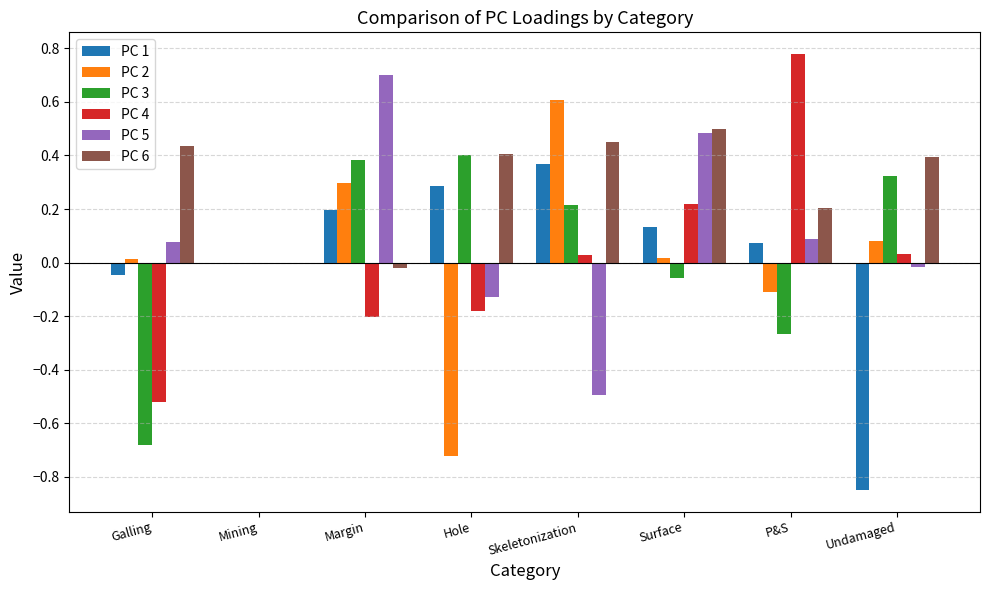

Which series changed the most between Galling and Margin?

PC 3